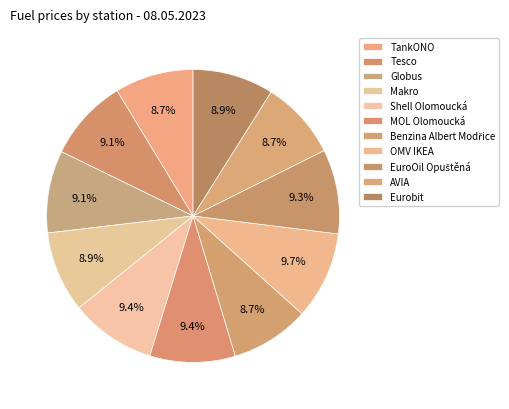

What is the change in value from TankONO to EuroOil Opuštěná?

+2.6